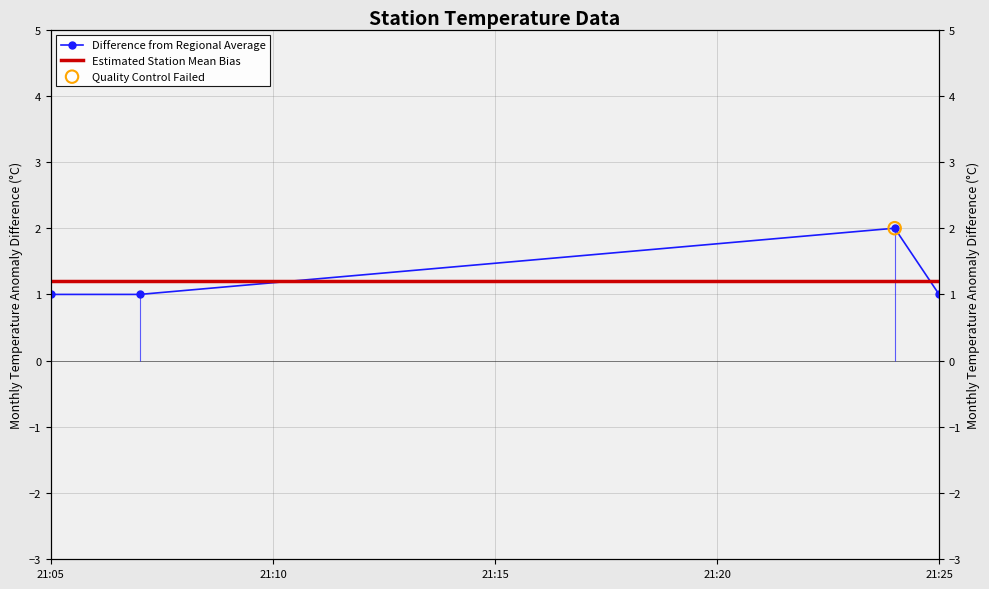

Approximately how many times larger is the value at 2019-11-15 21:25:00 compared to 2019-11-15 21:24:00?

0.5